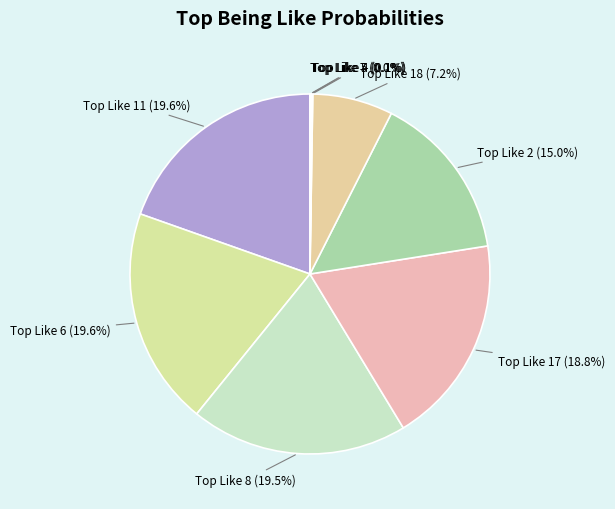

Is there a majority slice in this chart?

No